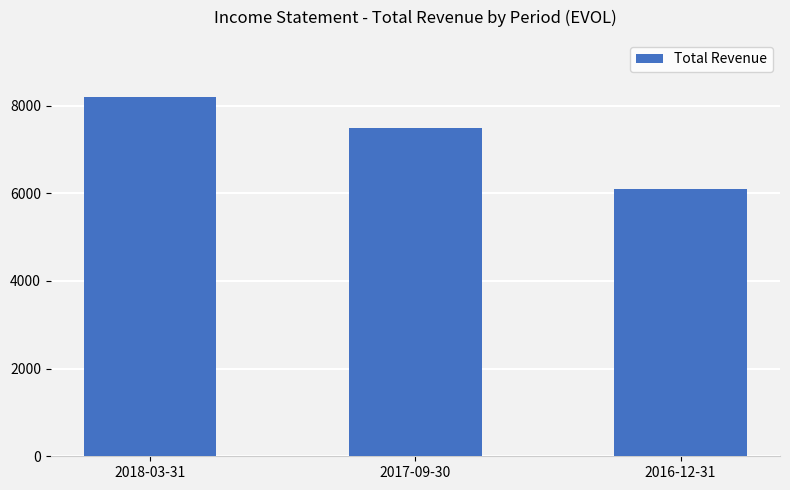

How many values are between 6100 and 8200?

3